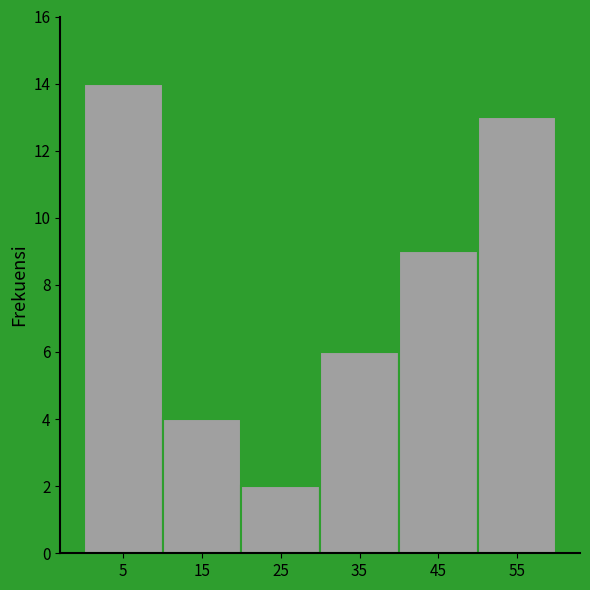

Which range on the x-axis has the tallest bar?

0 to 10